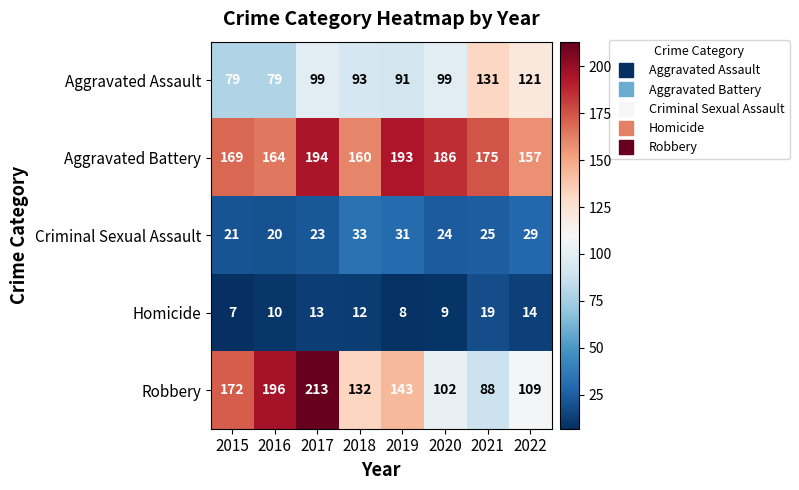

Rank the series at 2016 from highest to lowest value.

Robbery, Aggravated Battery, Aggravated Assault, Criminal Sexual Assault, Homicide